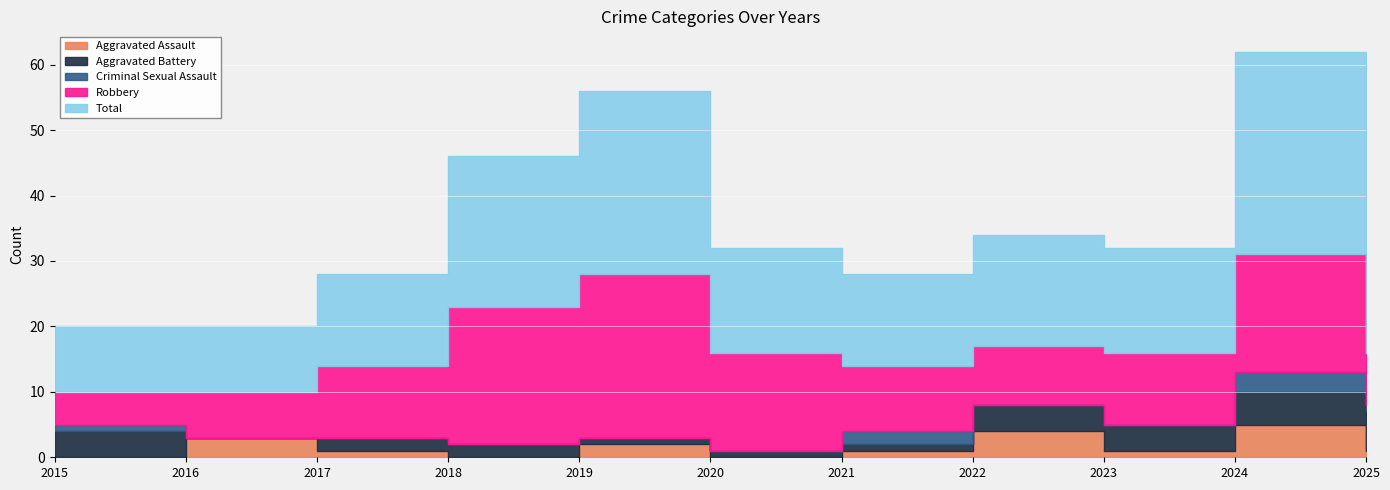

Between 2015 and 2019, which series saw the biggest shift?

Robbery